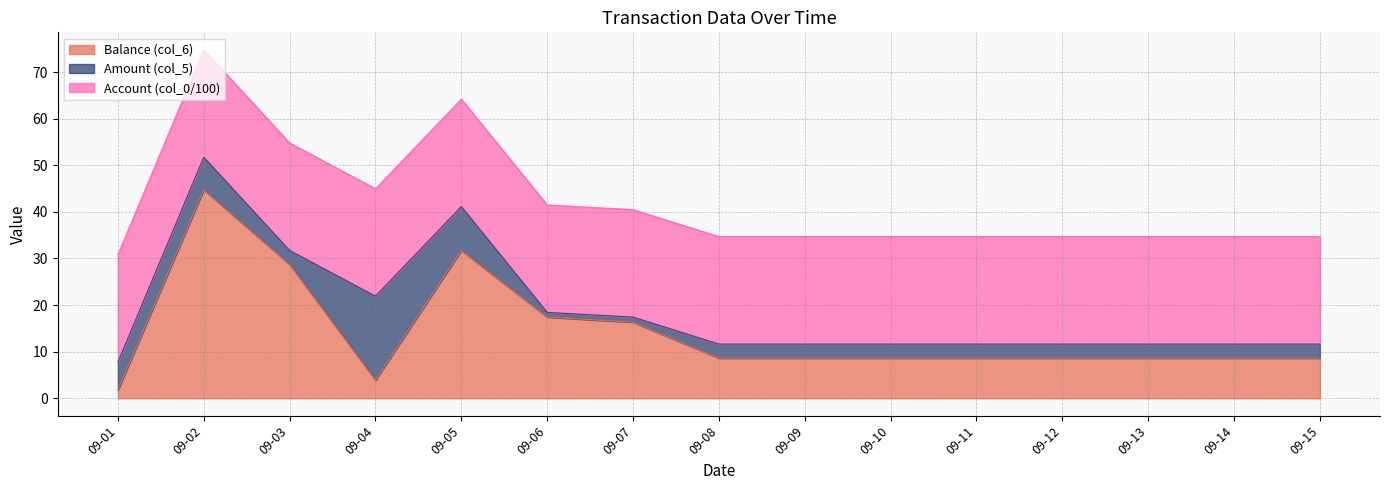

Rank the categories by Account (col_0/100) value from highest to lowest.

09-01, 09-02, 09-03, 09-04, 09-05, 09-06, 09-07, 09-08, 09-09, 09-10, 09-11, 09-12, 09-13, 09-14, 09-15